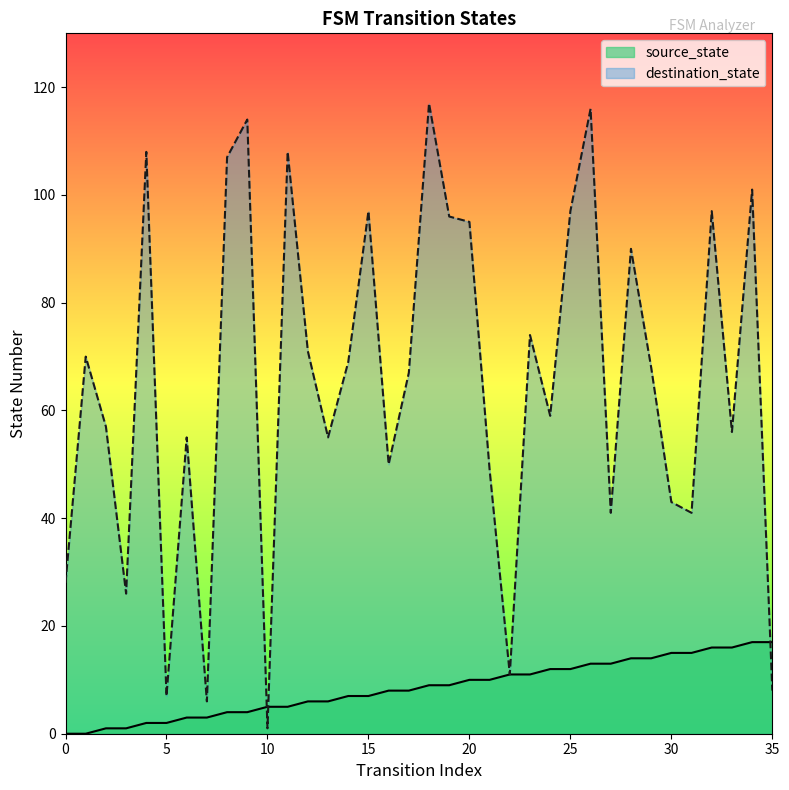

What is the maximum value shown in the chart?

117